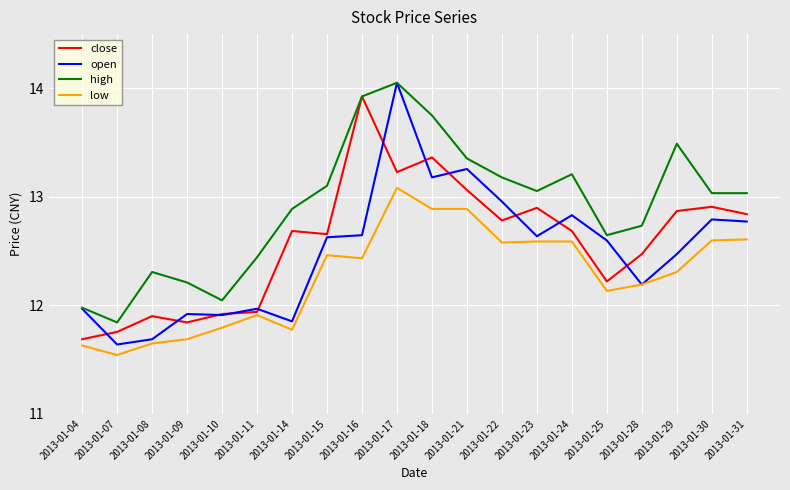

Which series changed the most between 2013-01-15 and 2013-01-23?

close